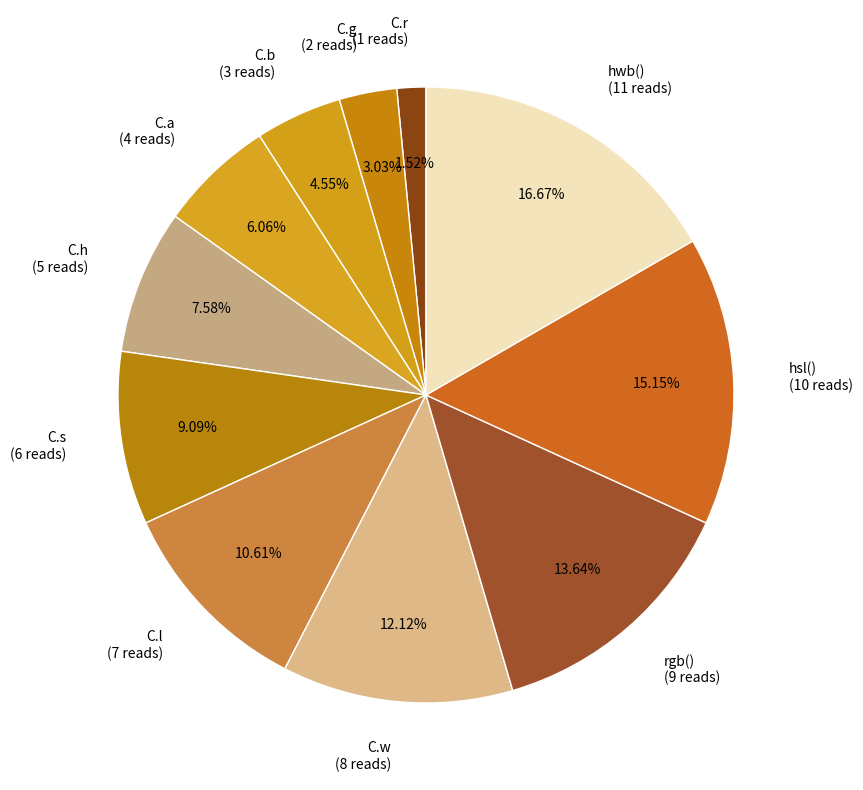

To the nearest percent, what is the average slice percentage?

9%